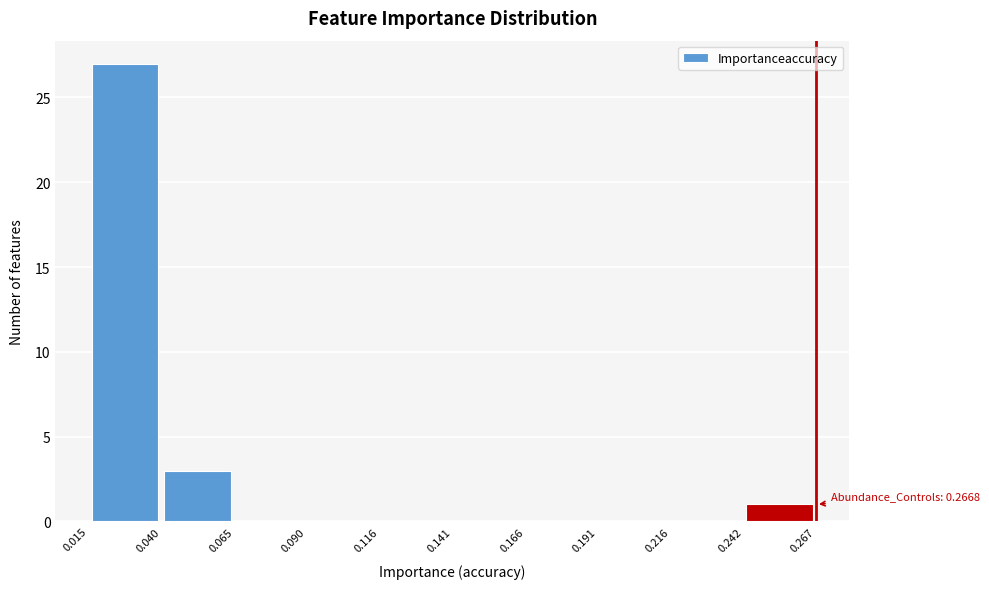

Which range on the x-axis has the tallest bar?

0.015 to 0.040